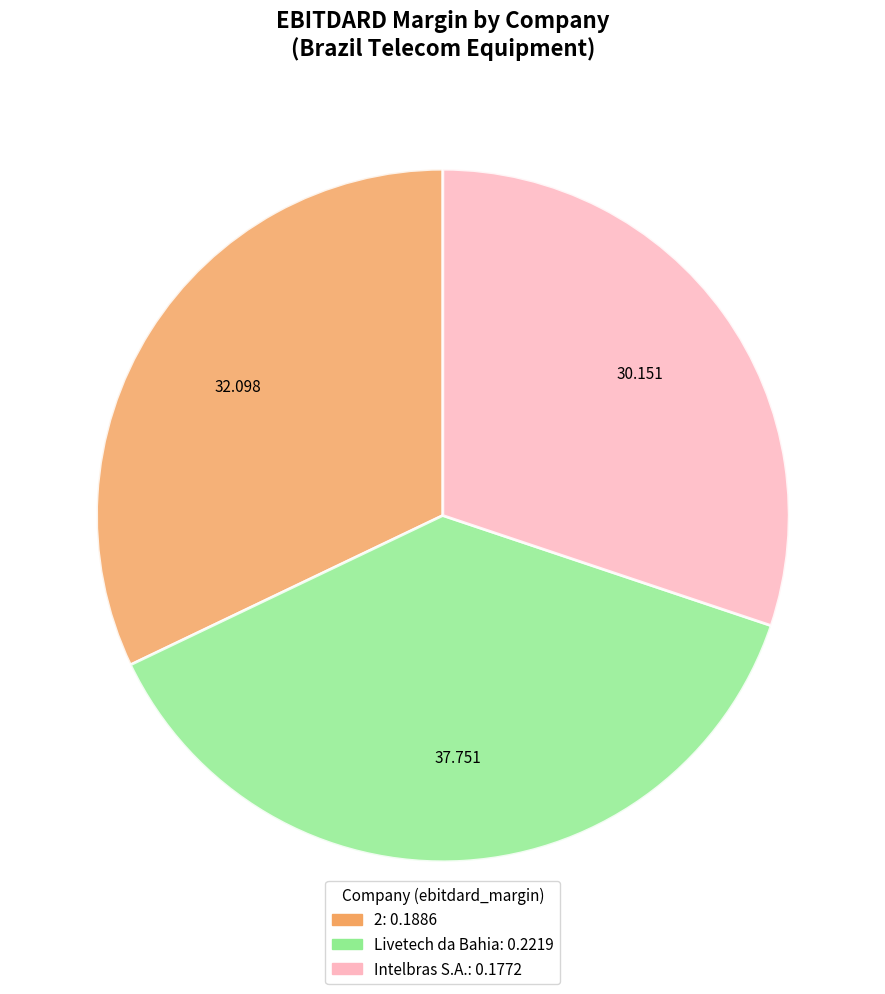

What is the largest slice in the pie chart?

Livetech da Bahia